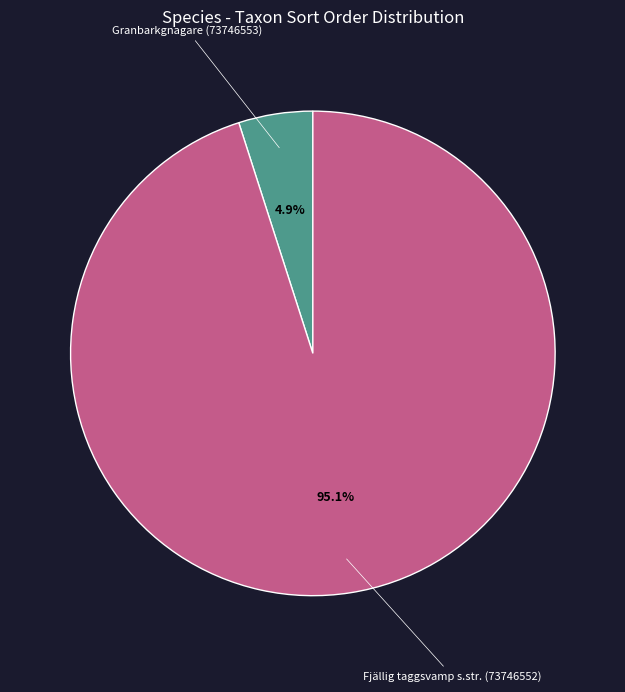

How many slices are in this pie chart?

2